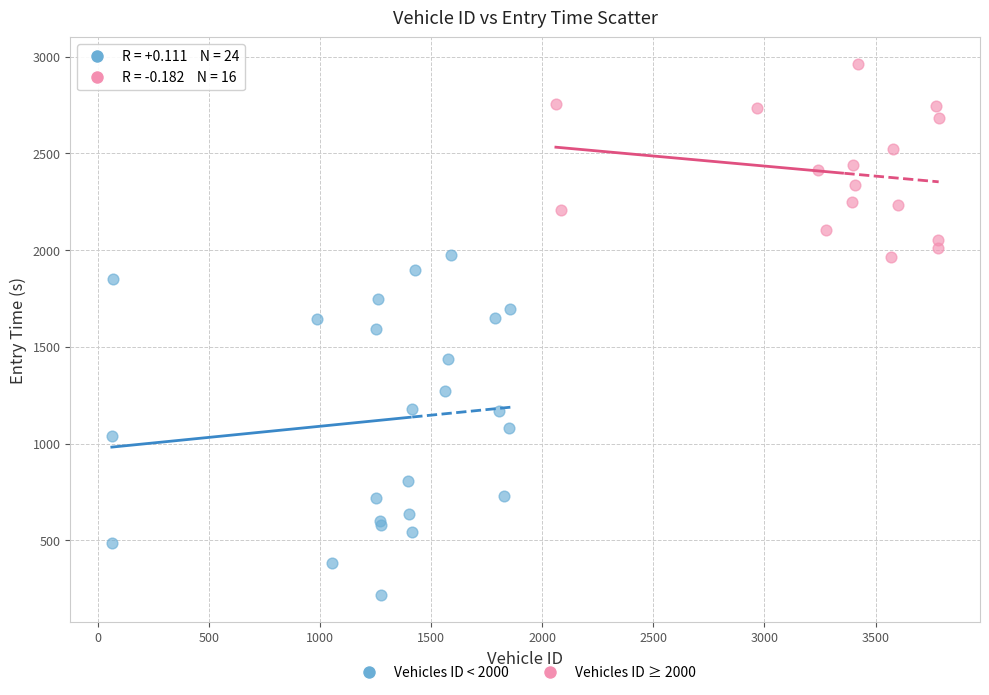

Which series has the largest Y range (max minus min)?

Vehicles ID < 2000